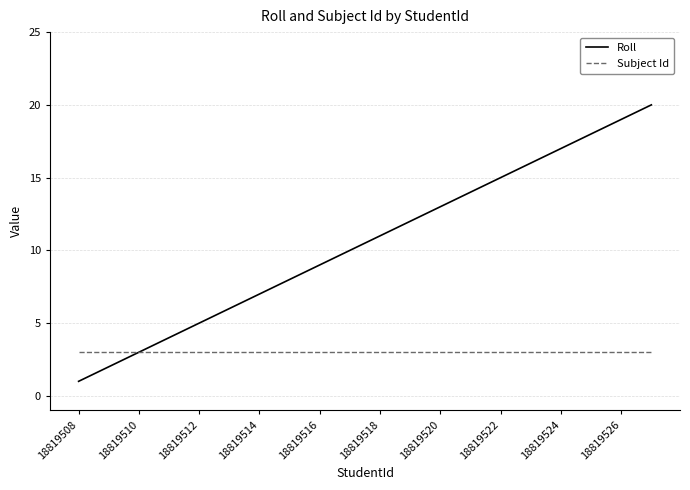

Which series has the largest range (max minus min)?

Roll